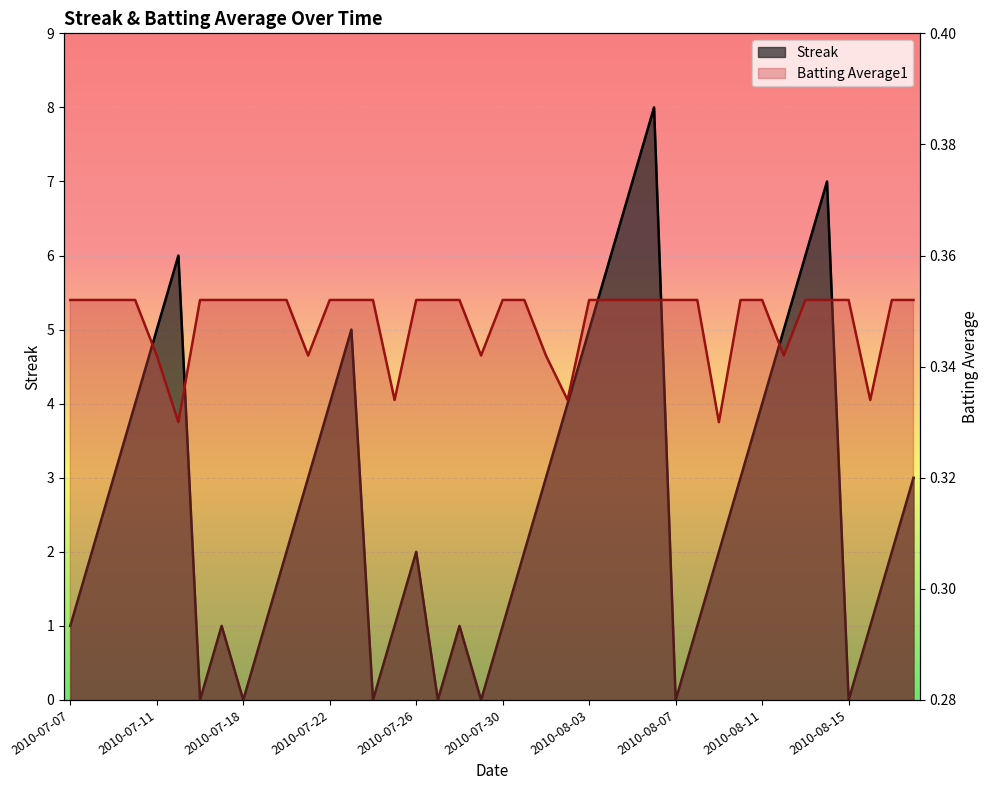

Where is Streak nearest to the value 4?

2010-07-10